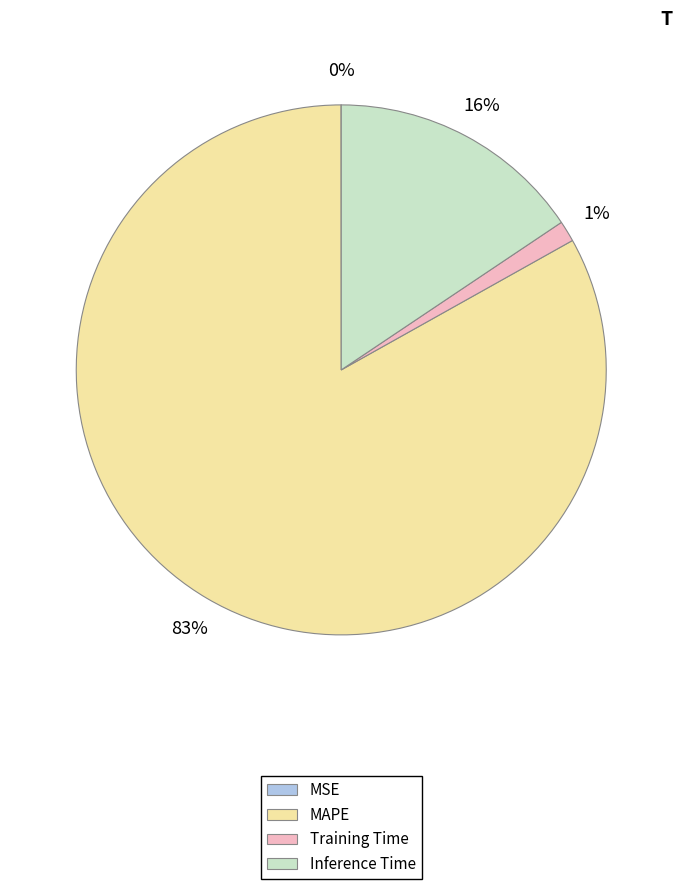

Combined, do MAPE and Inference Time account for over 50%?

Yes